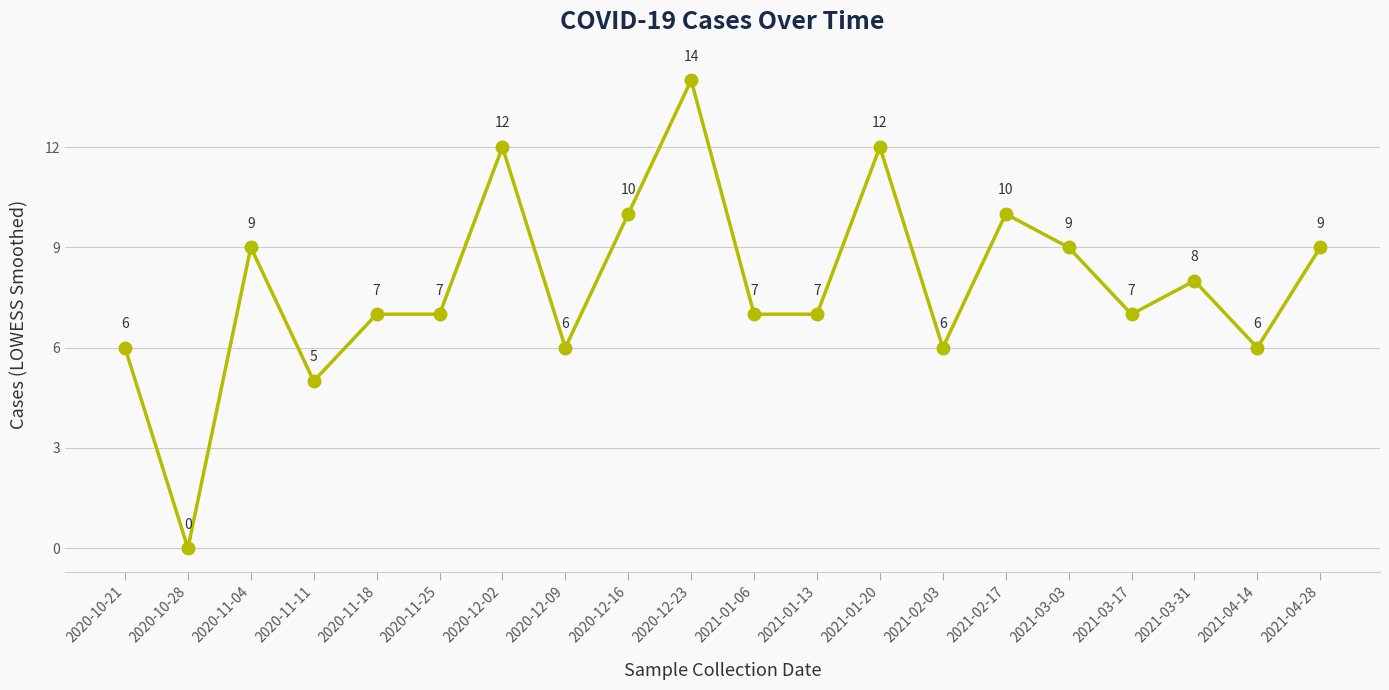

What position from the left is 2021-02-17?

15